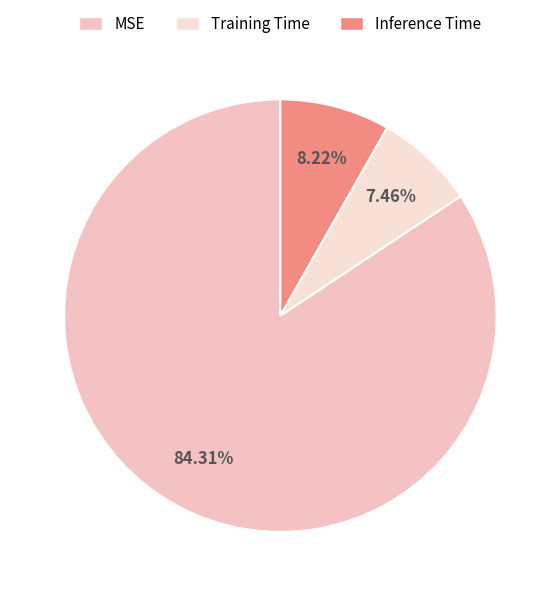

True or false: Training Time accounts for 7% of the total.

True